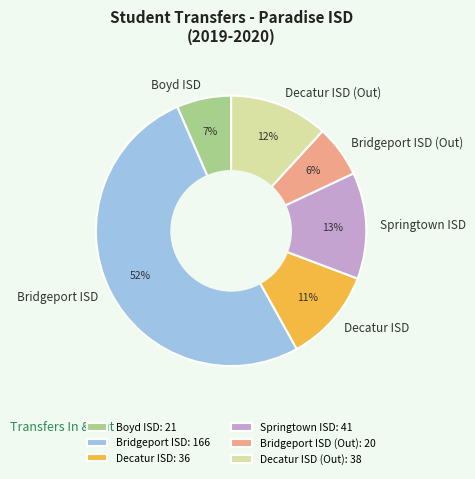

Is it true that Decatur ISD is 11% of the pie?

True